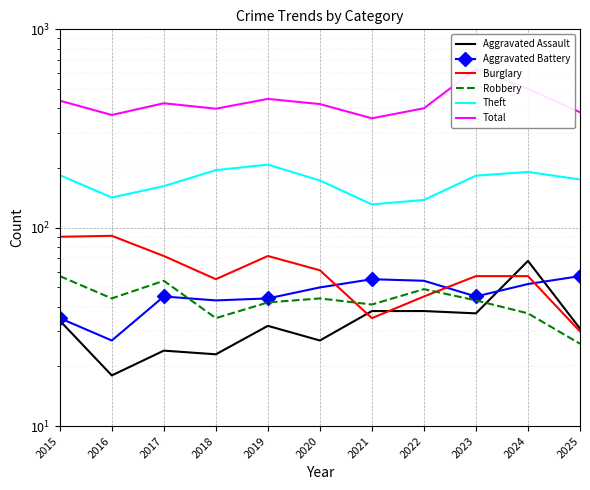

What is the difference between the maximum and minimum values in the Total series?

275